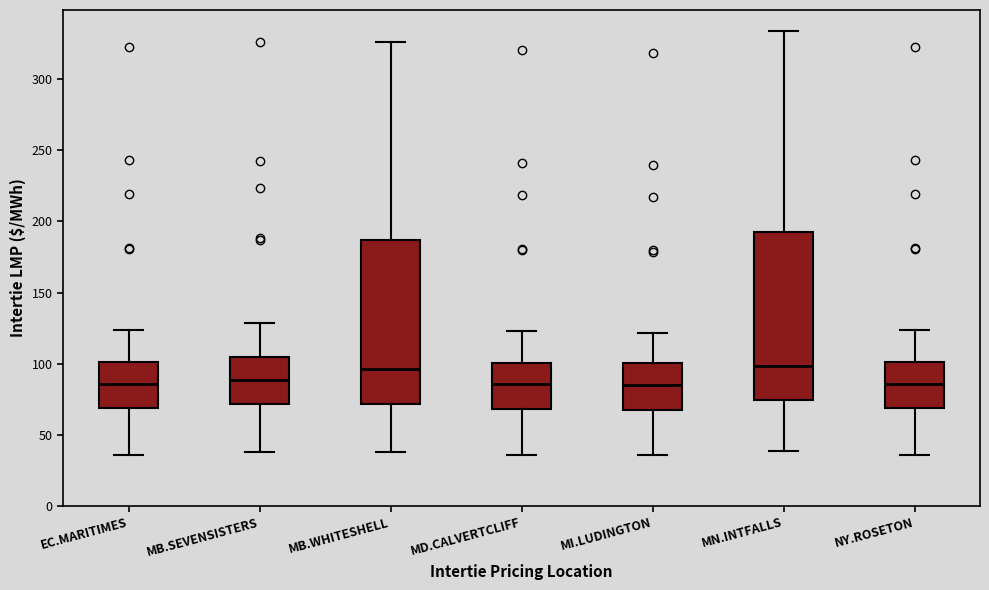

Where is the lower edge of the box for MD.CALVERTCLIFF on the y-axis? The values are not printed on the chart, so give them approximately, as read against the axis.

70